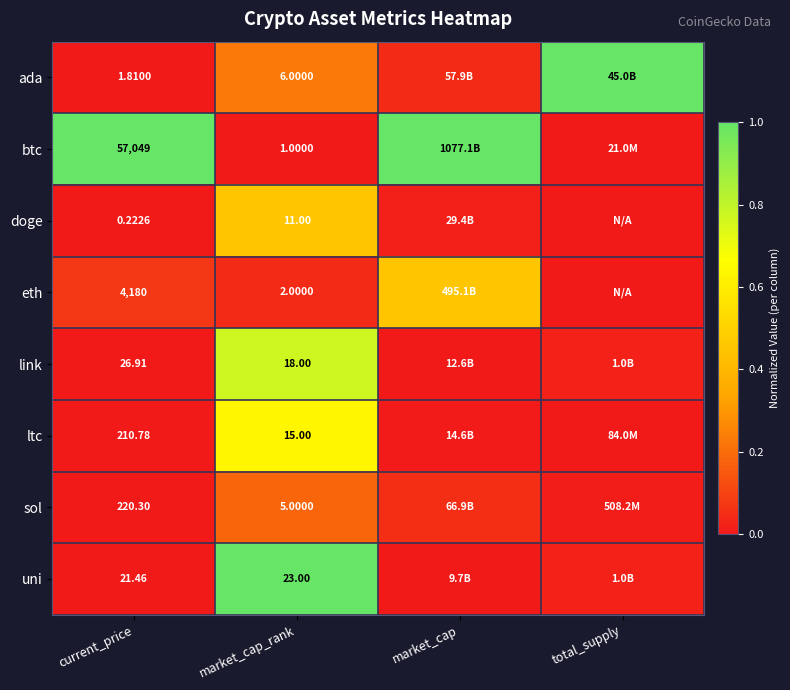

How many series are shown in this chart?

8